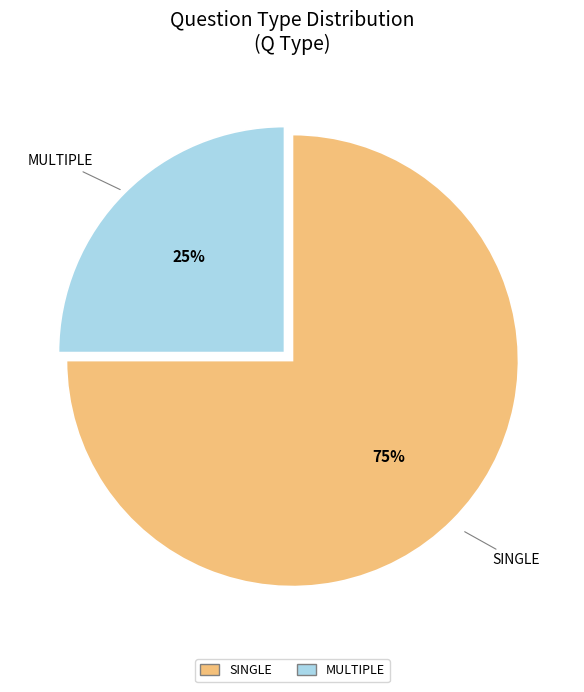

Count the number of slices in the pie.

2